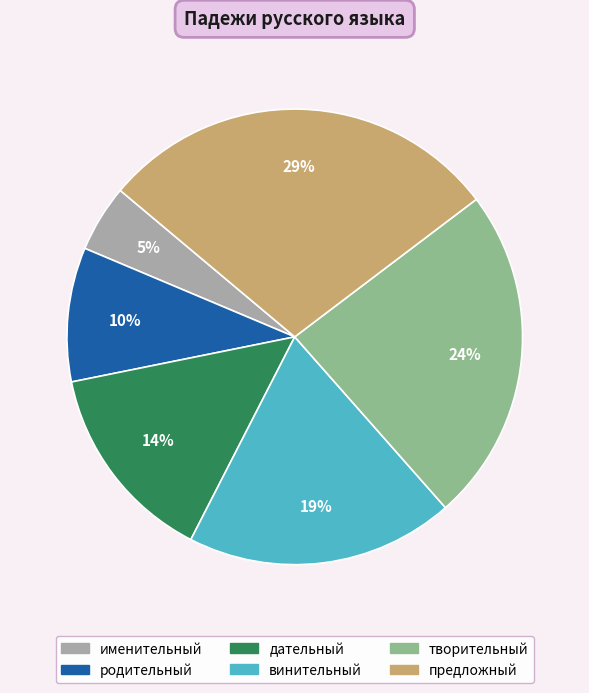

How many segments does this pie chart have?

6